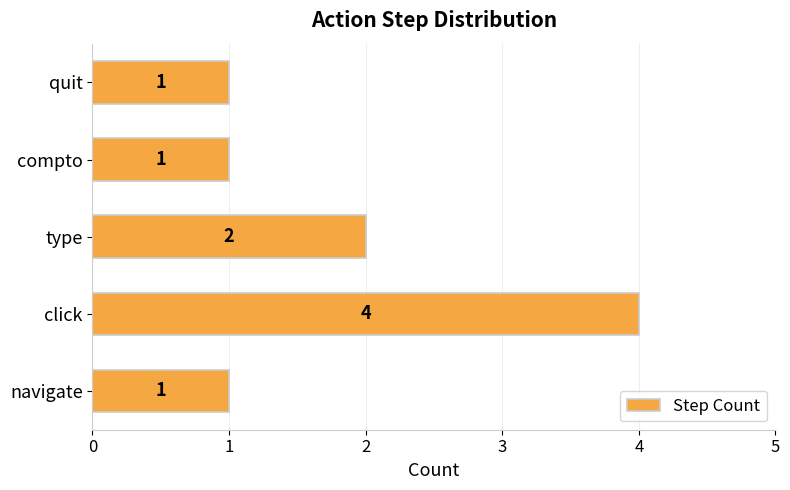

What is the greatest value displayed?

4